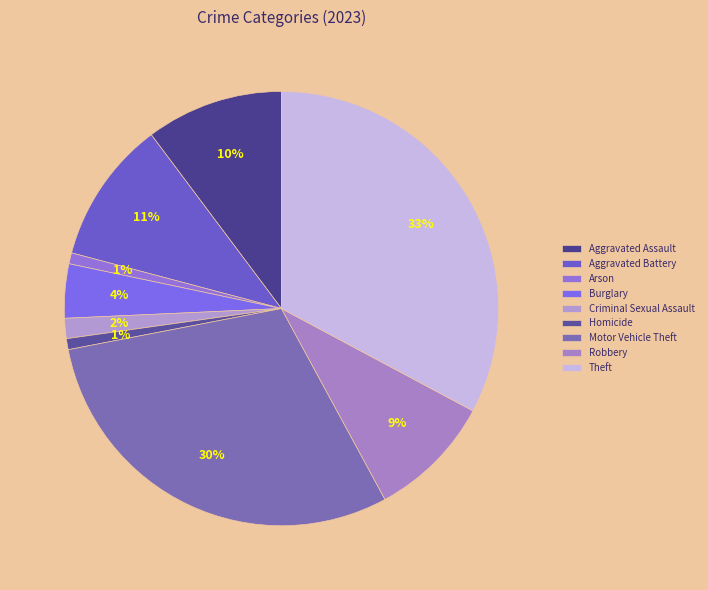

Is there any slice that represents more than half of the pie?

No